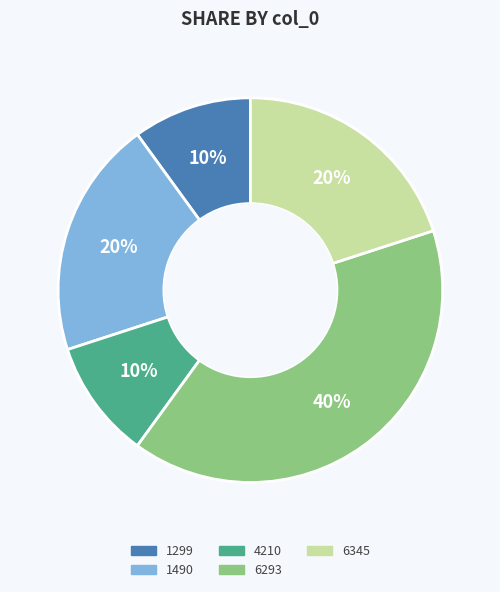

Which has a higher value, 6345 or 1299?

6345